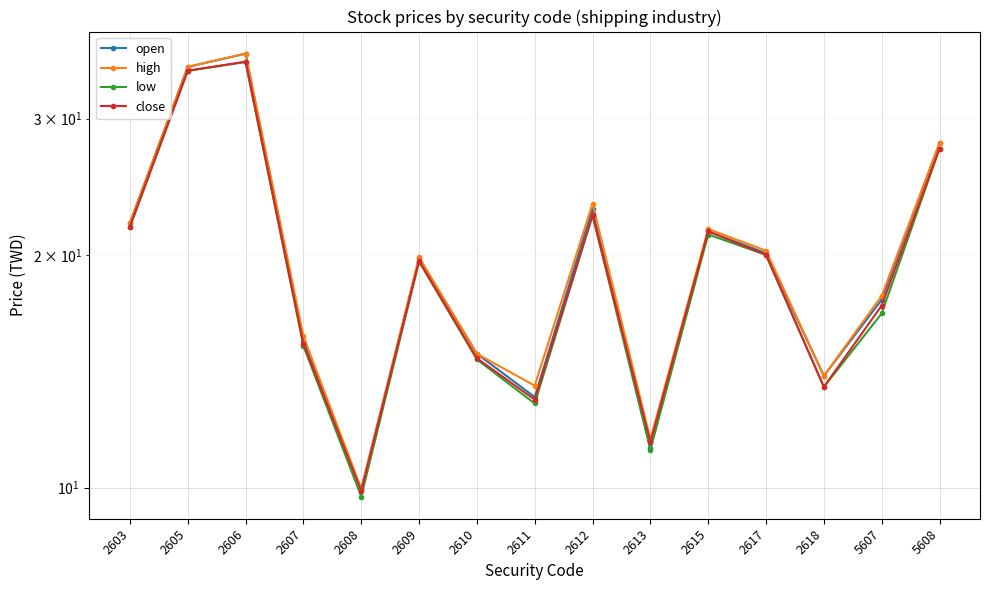

What are all the series names shown in the legend?

open, high, low, close